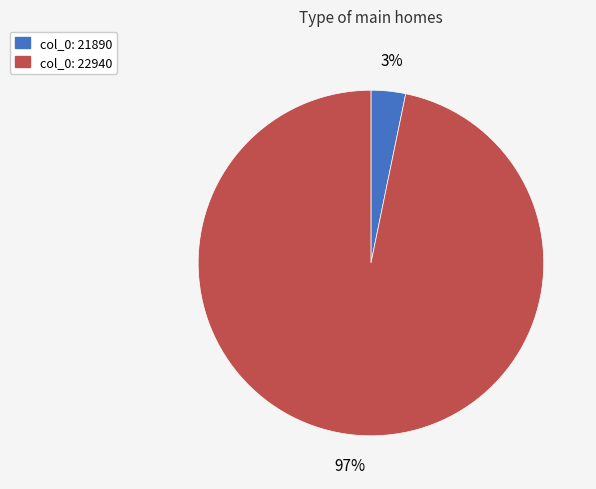

Does any single category account for the majority?

Yes